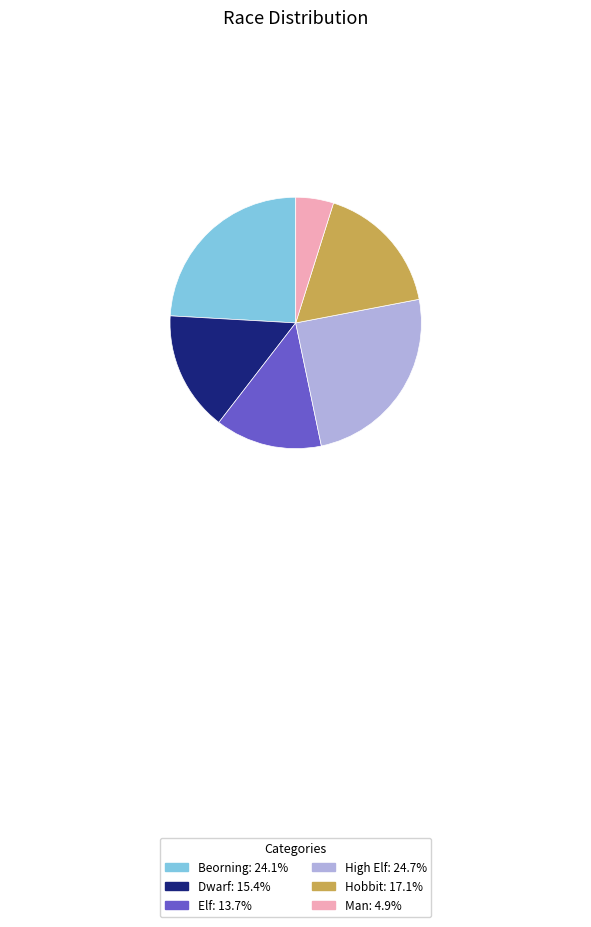

Count the number of slices in the pie.

6